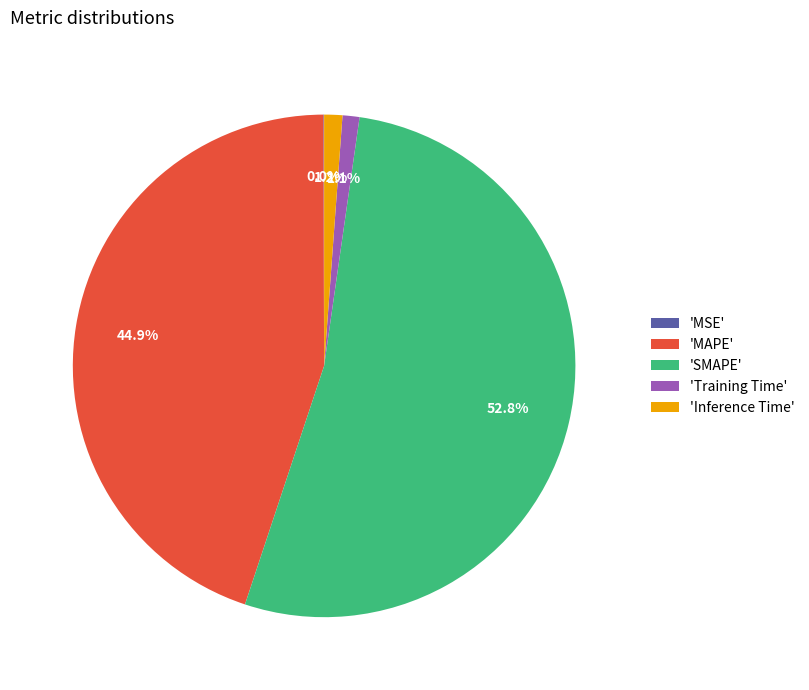

Which has a higher value, 'Training Time' or 'SMAPE'?

'SMAPE'